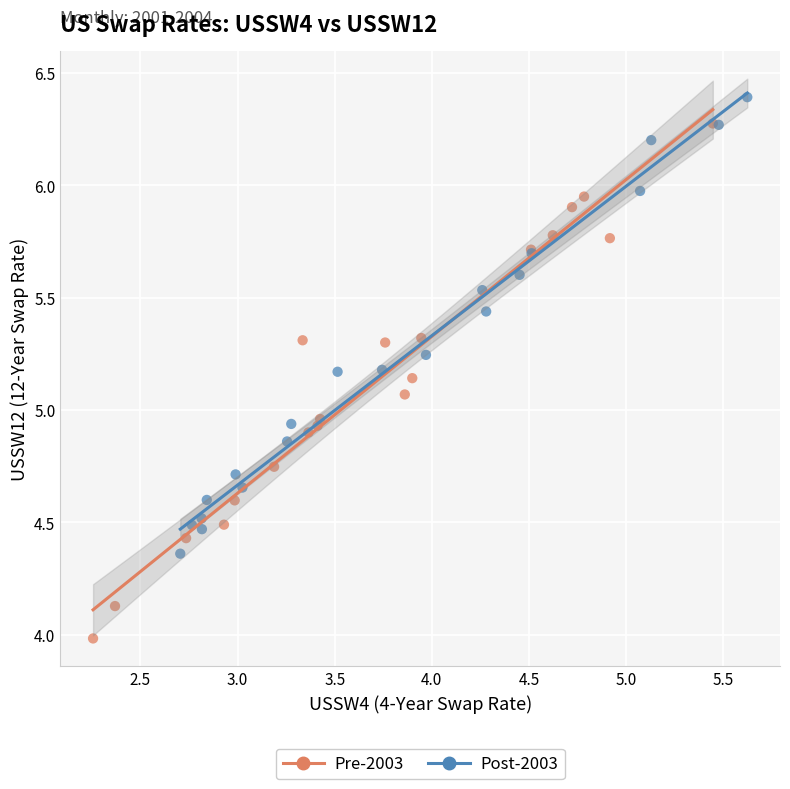

Which series has the widest spread of Y values?

Pre-2003